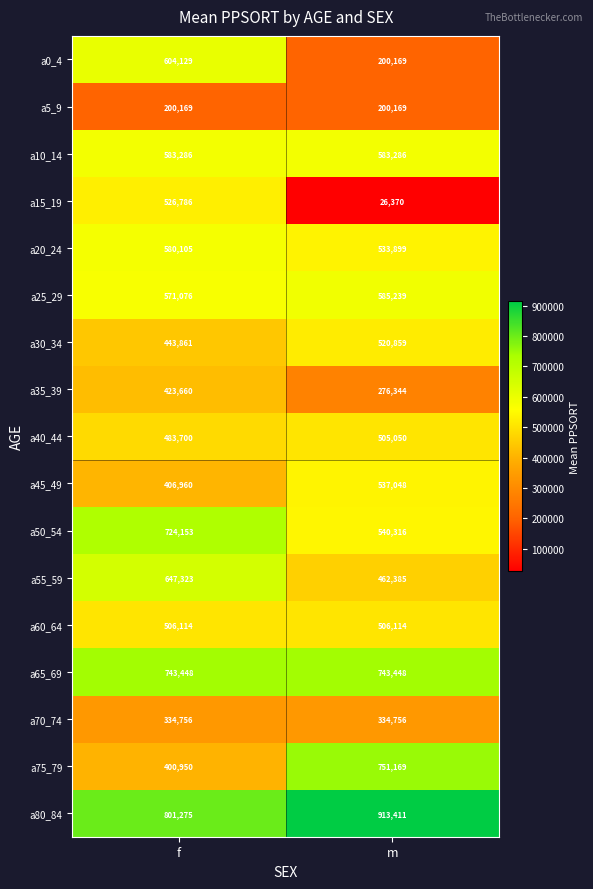

What is the average value of the a75_79 series?

576060